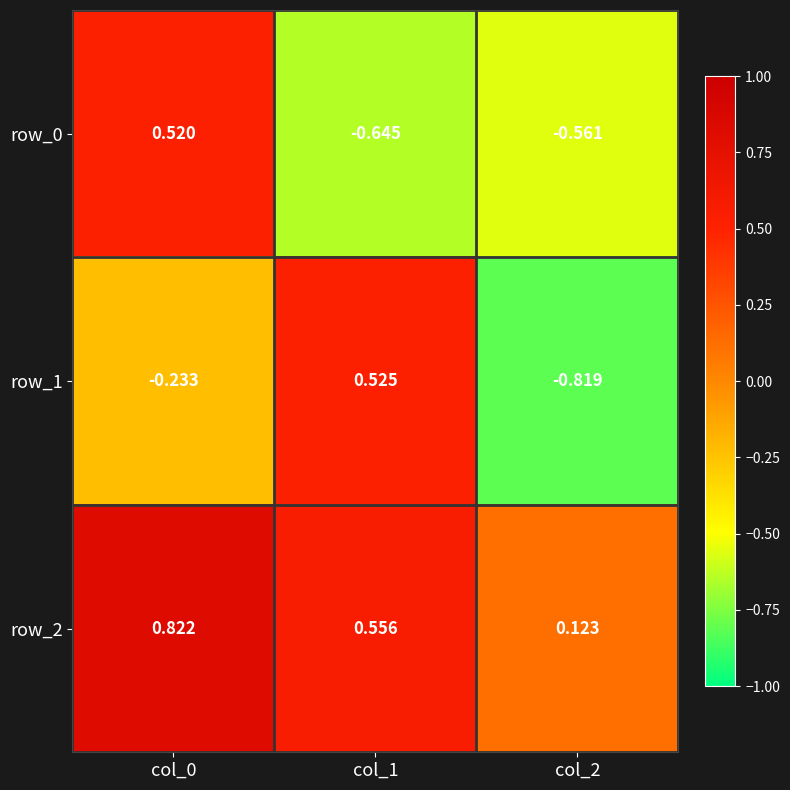

How many data points does each series have?

3